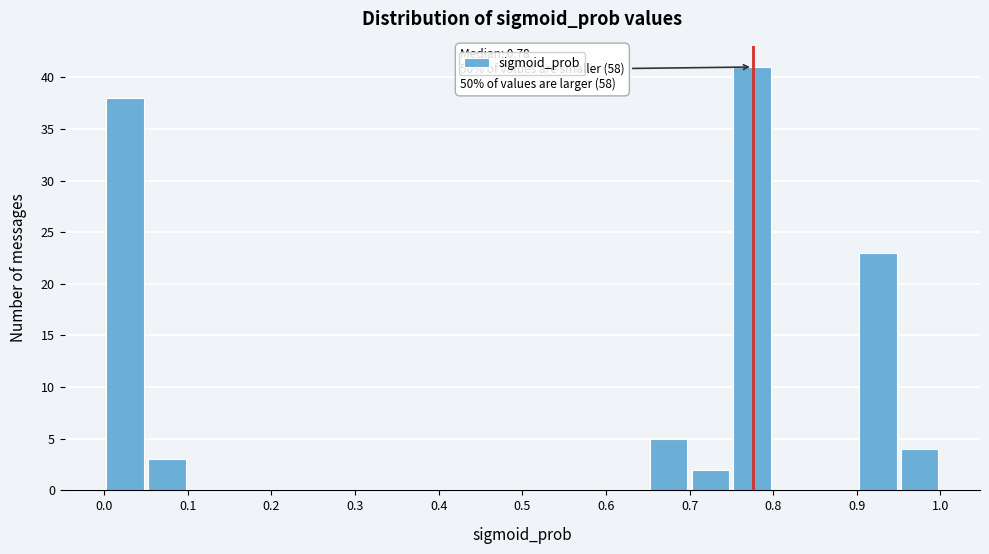

Over which range of the x-axis is the bar tallest?

0.75 to 0.80